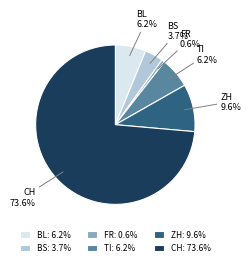

To the nearest percent, what is the difference between the largest and smallest slice percentages?

73%